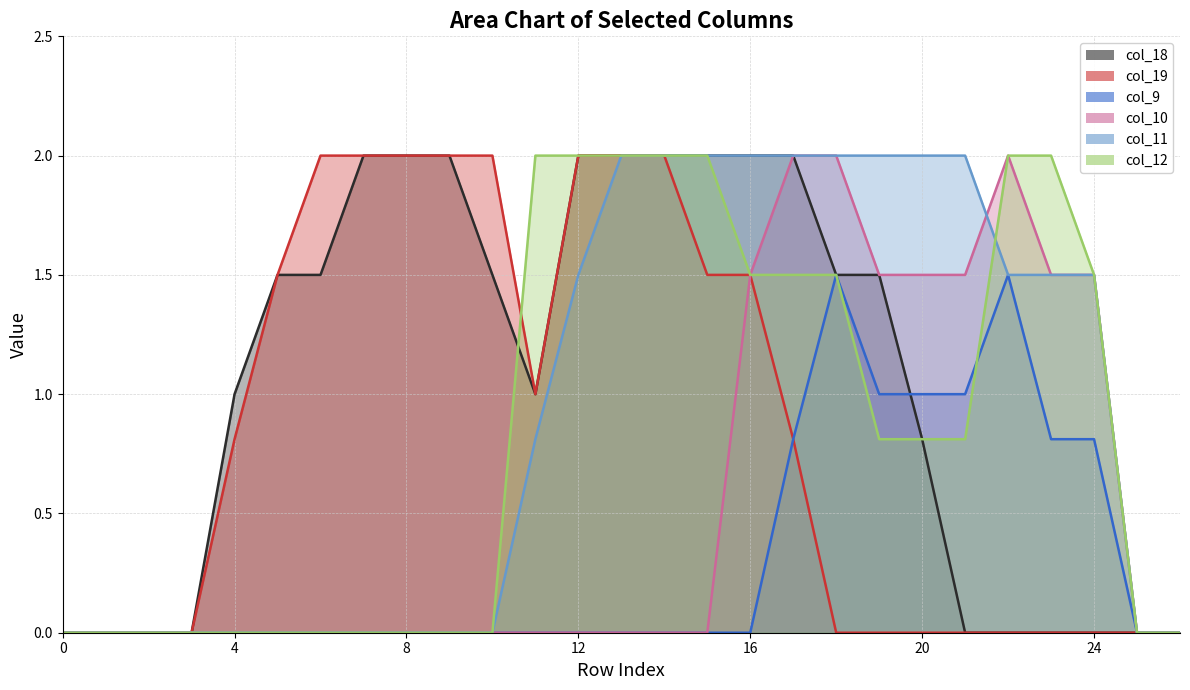

True or false: col_12 has more than 2 points higher than both neighbors.

False